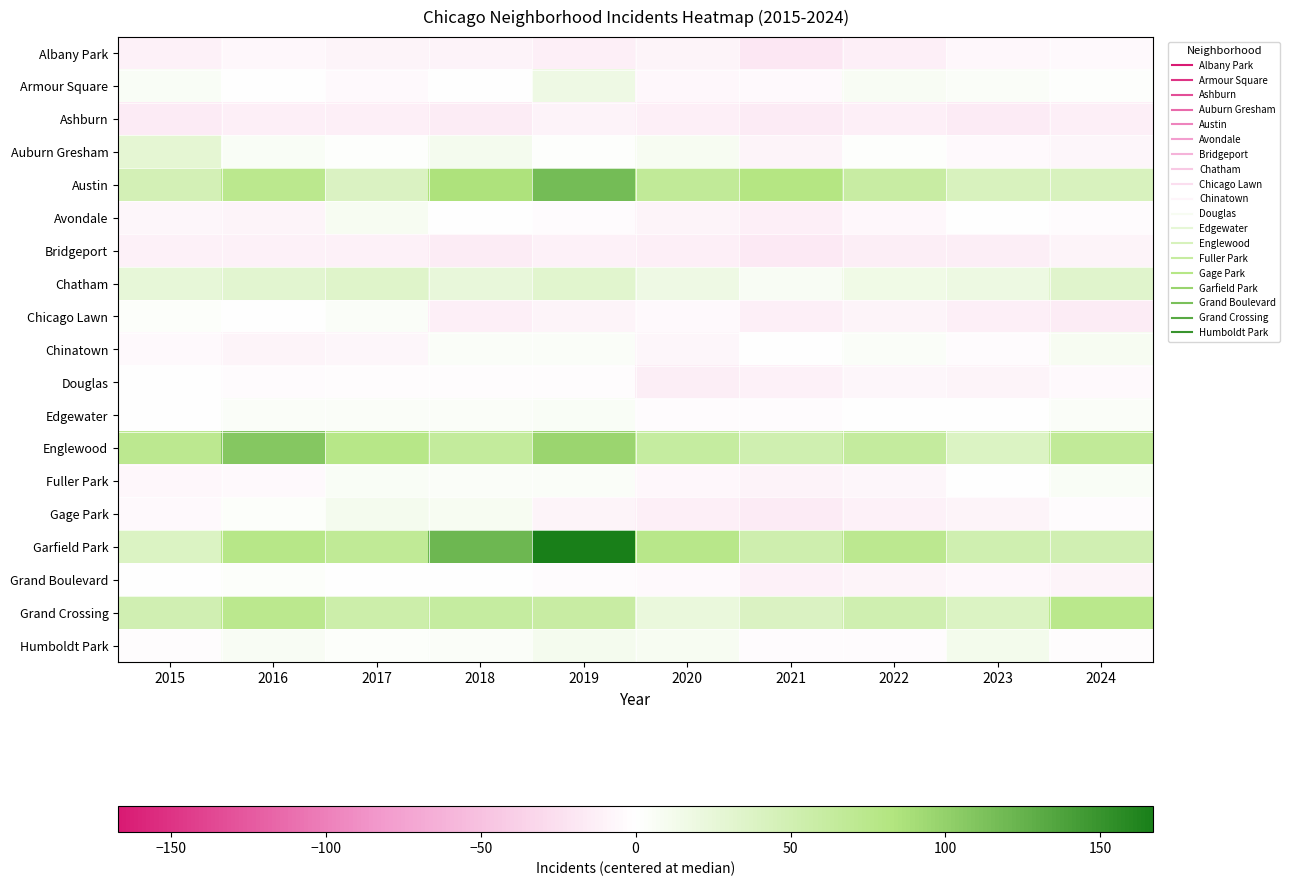

What is the difference between the highest and lowest values at 2019?

179